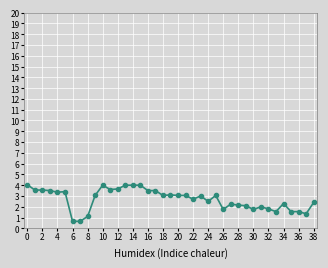

What is the value of the 34th point from the left?

1.6